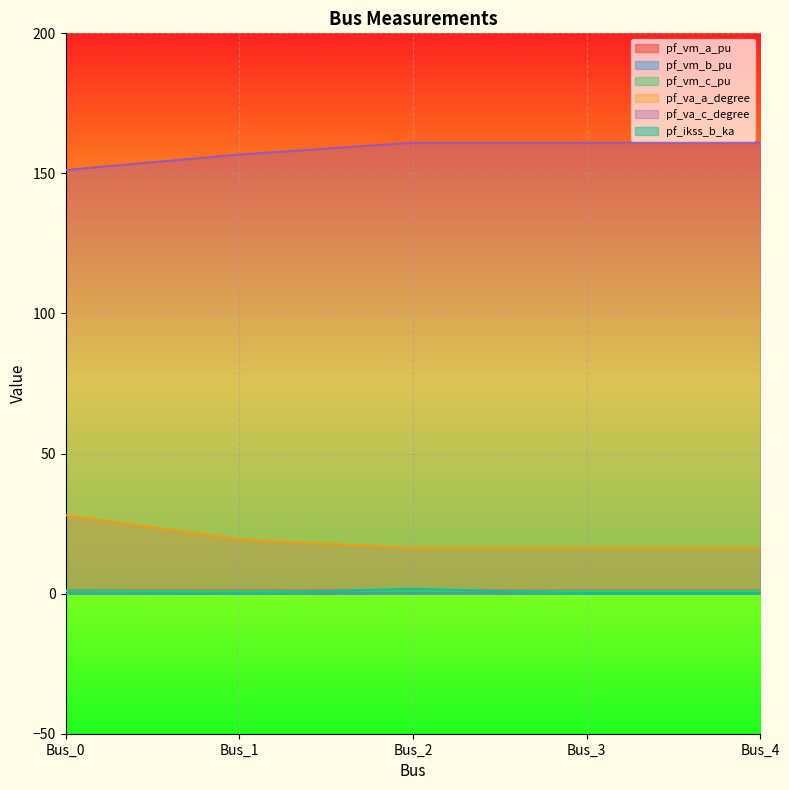

At which label does pf_ikss_b_ka reach its peak?

Bus_2